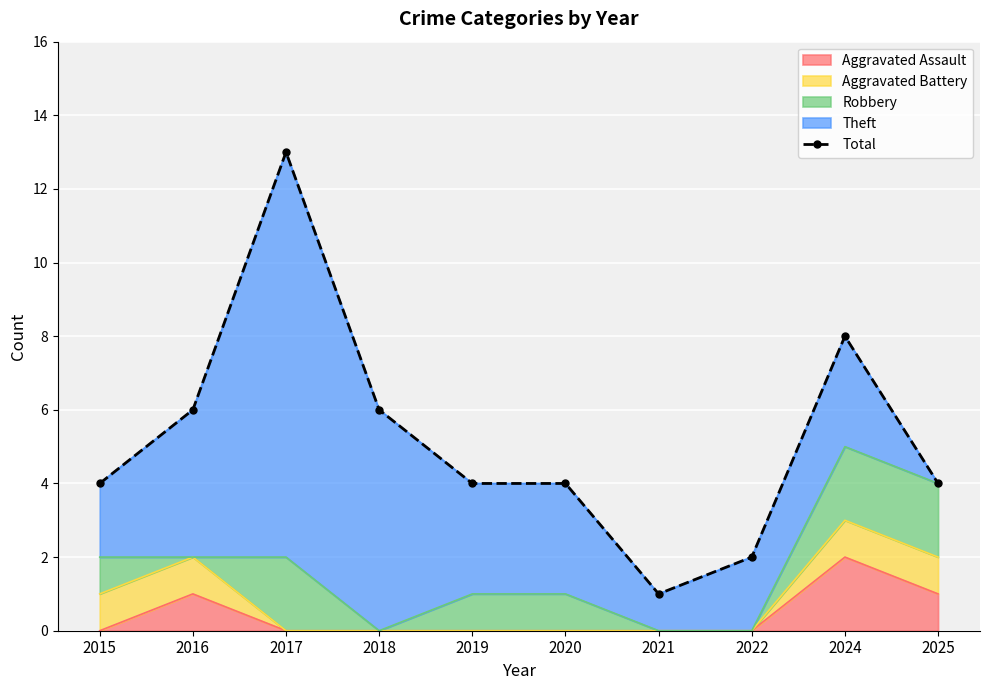

What is the sum of all values?

52